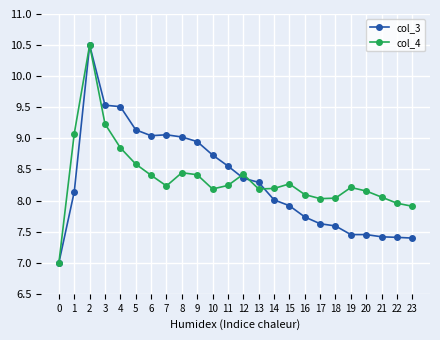

What is the difference between the maximum and minimum values in the col_3 series?

3.5